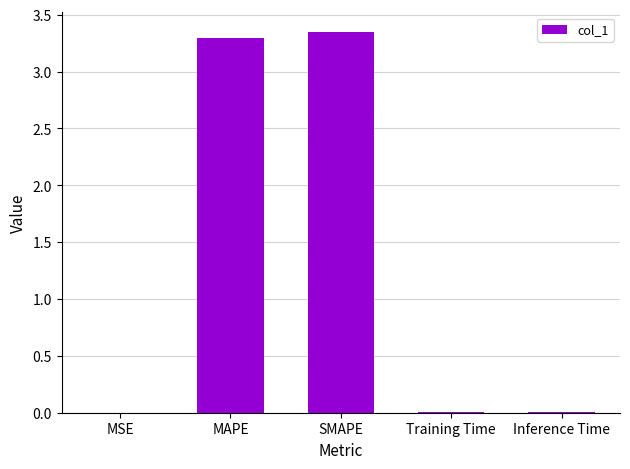

What is the approximate value at MAPE?

3.3